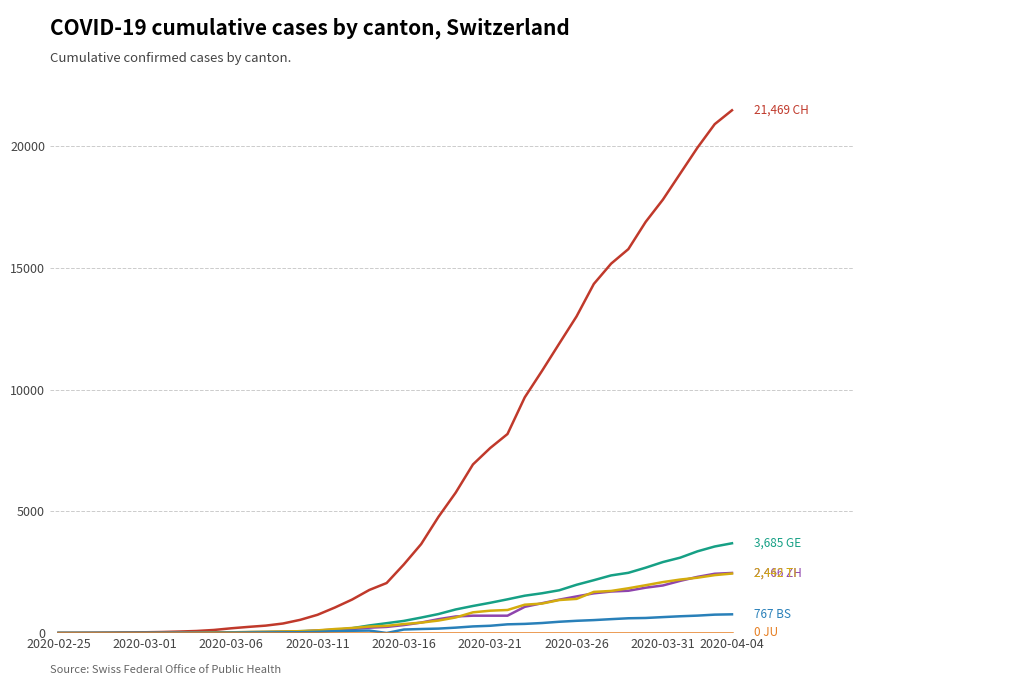

What is the maximum value shown in the chart?

21469